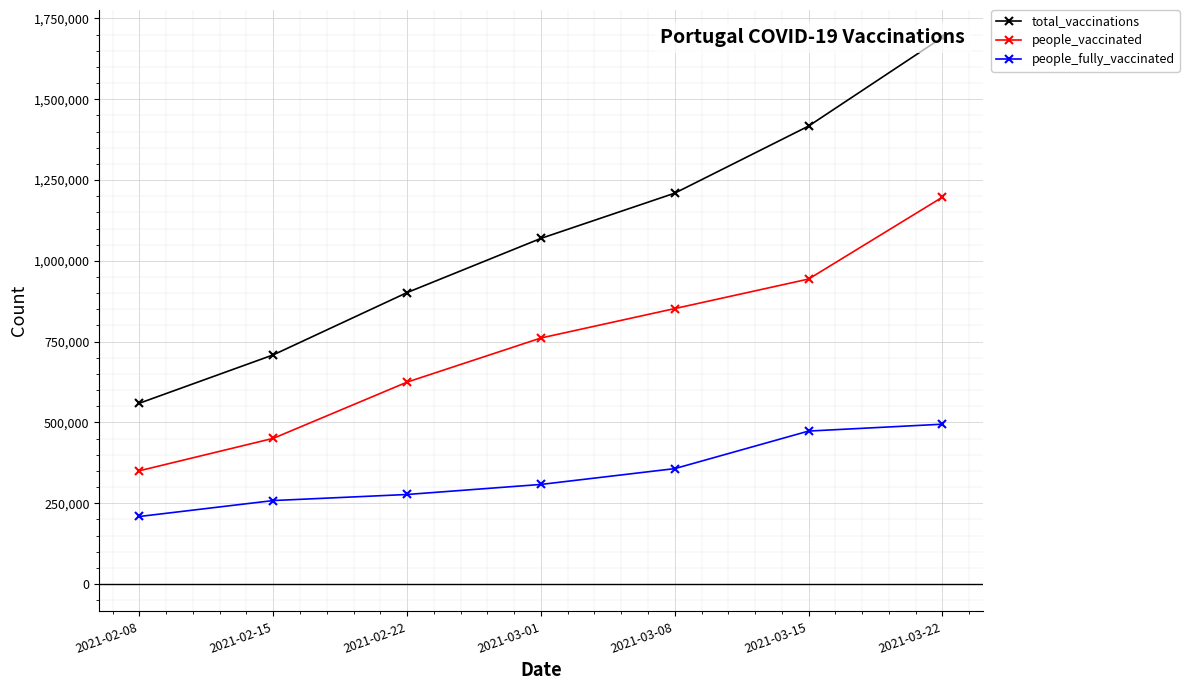

Read the people_vaccinated value at 2021-02-22, to the nearest 100.

624700